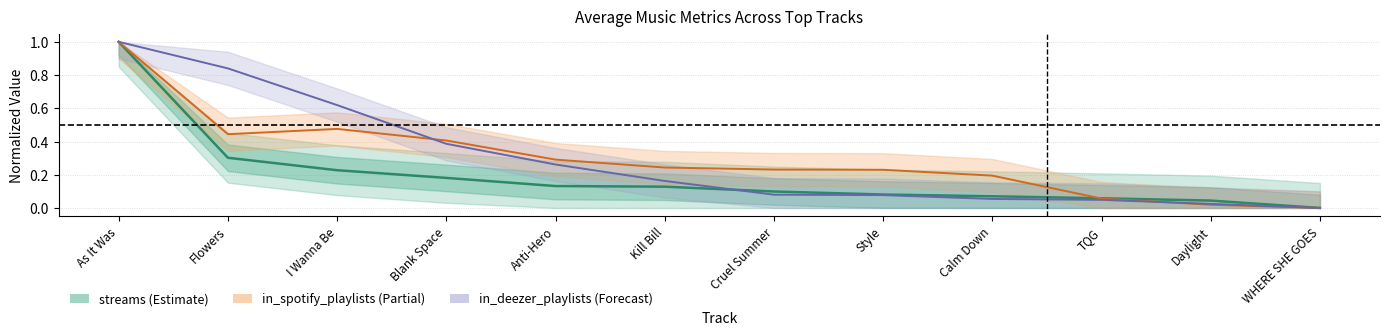

The in_deezer_playlists (normalized) series shows 0.4 at Blank Space. True or false?

True